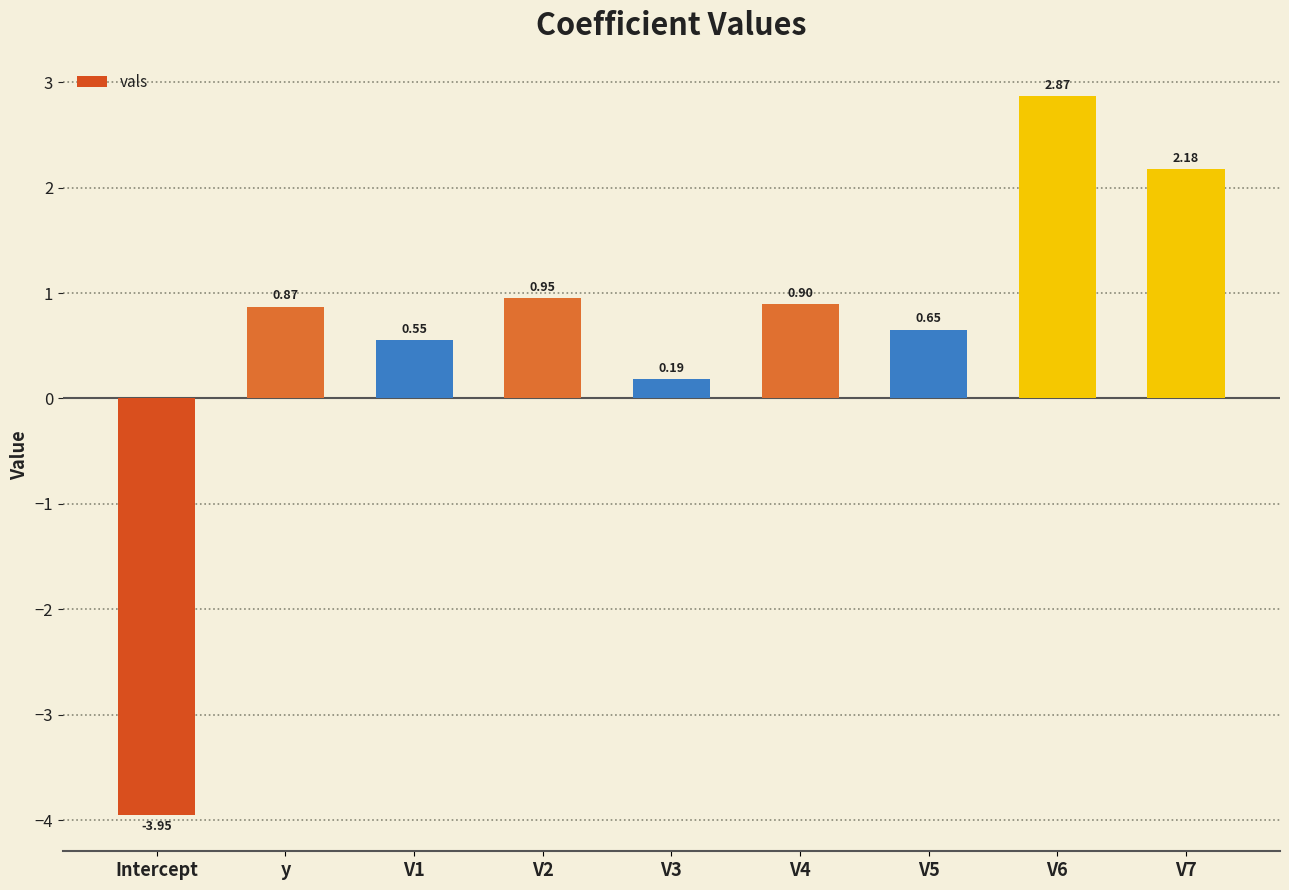

How many values are below zero?

1